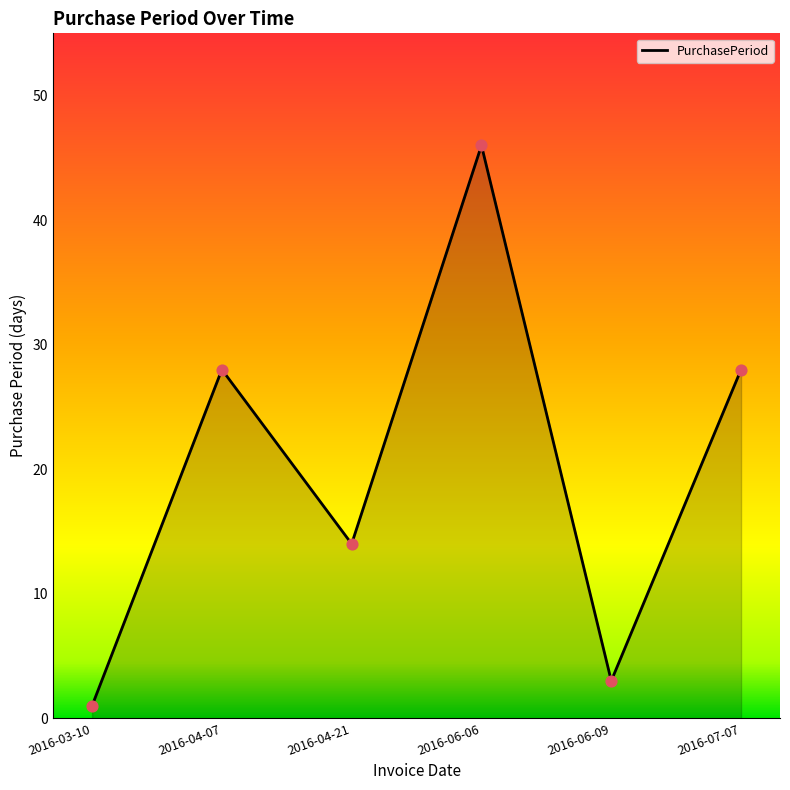

Which has a higher value, 2016-06-06 or 2016-03-10?

2016-06-06